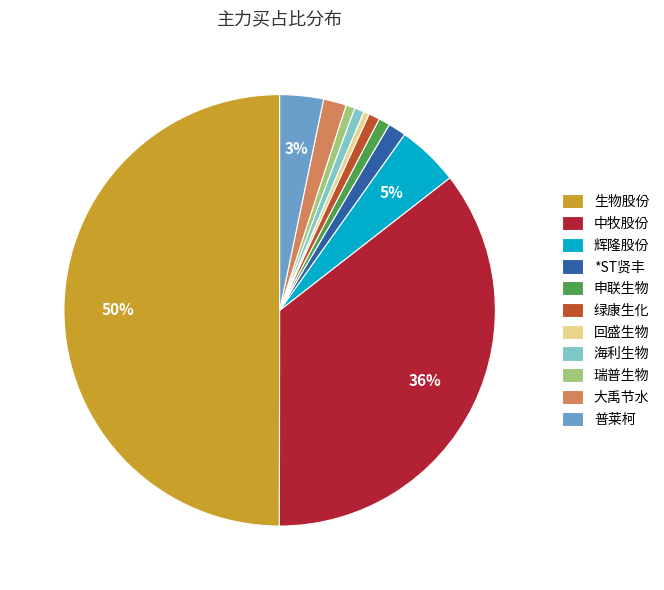

Is 回盛生物 the majority of the pie?

No